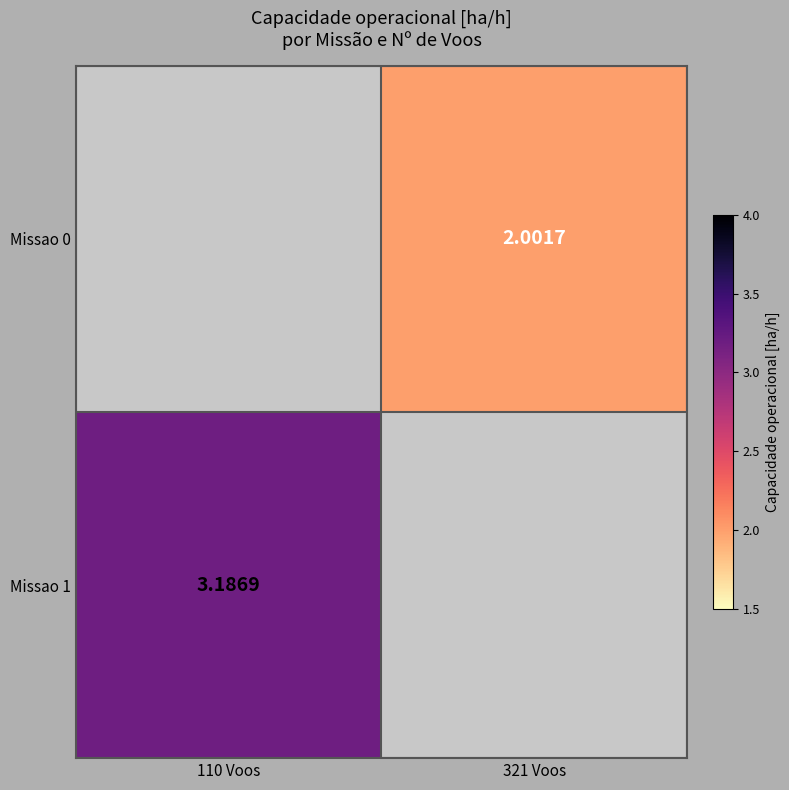

Is the value of Missao 0 at 321 Voos greater than the value of Missao 1 at 110 Voos?

No